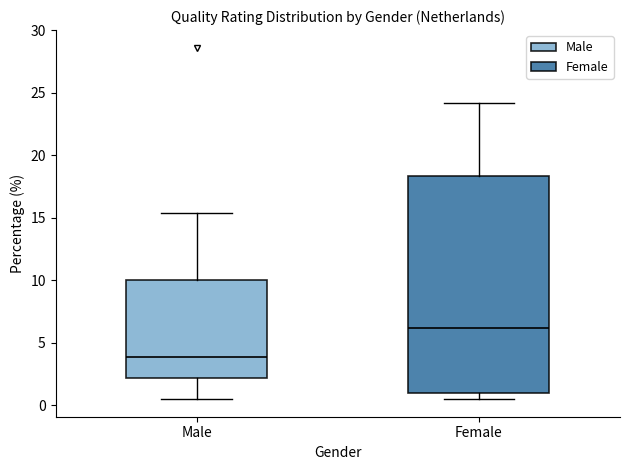

Which box has the lowest median line?

Male